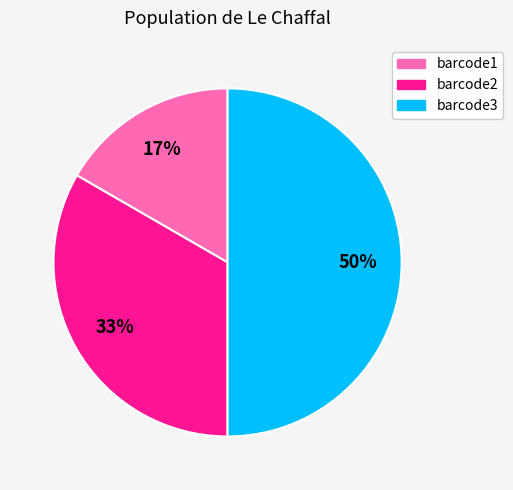

Does barcode1 account for over 50% of the chart?

No